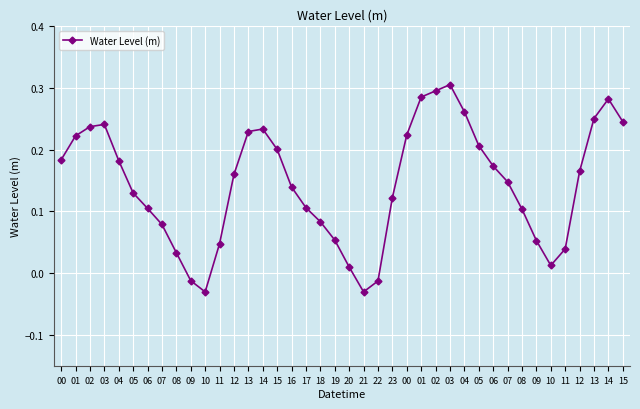

How many data points are less than 0?

4